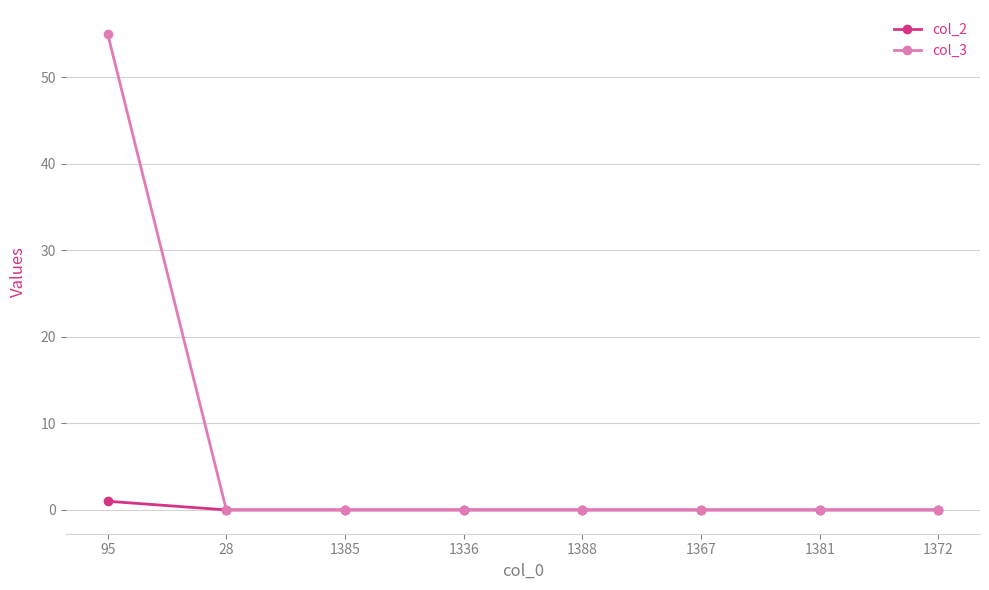

List the series in order of their peak value, highest first.

col_3, col_2